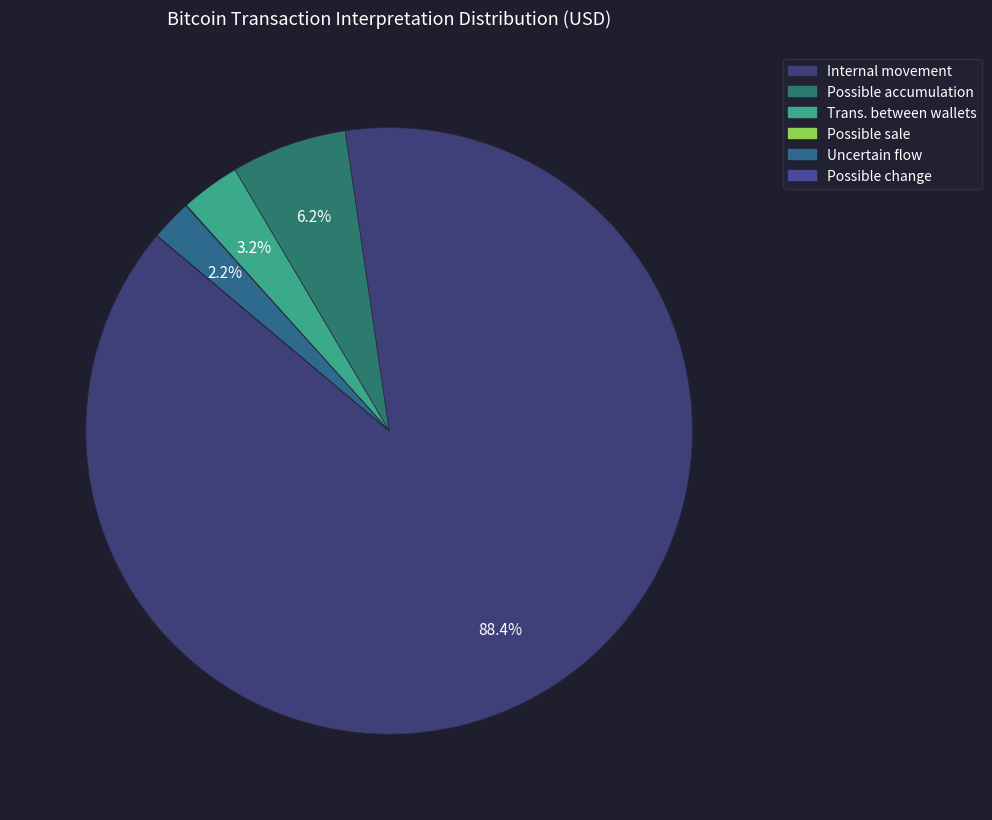

How many segments does this pie chart have?

6